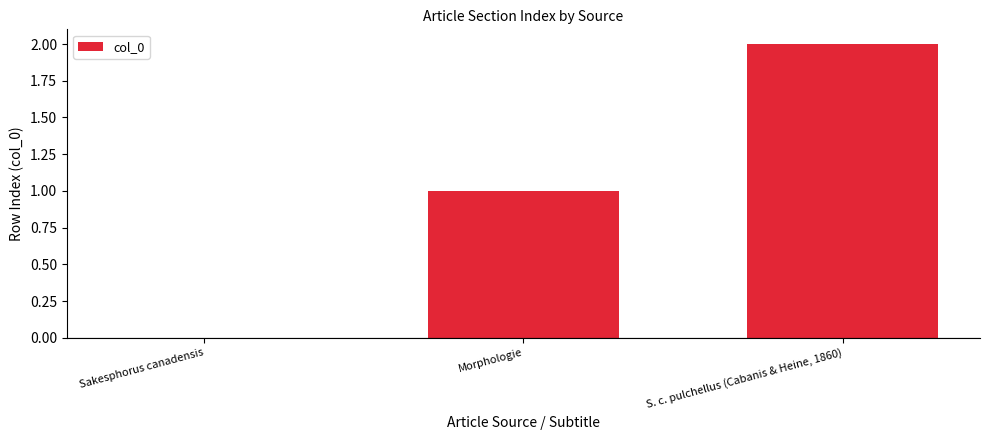

What is the sum of the values at Morphologie and Sakesphorus canadensis?

1